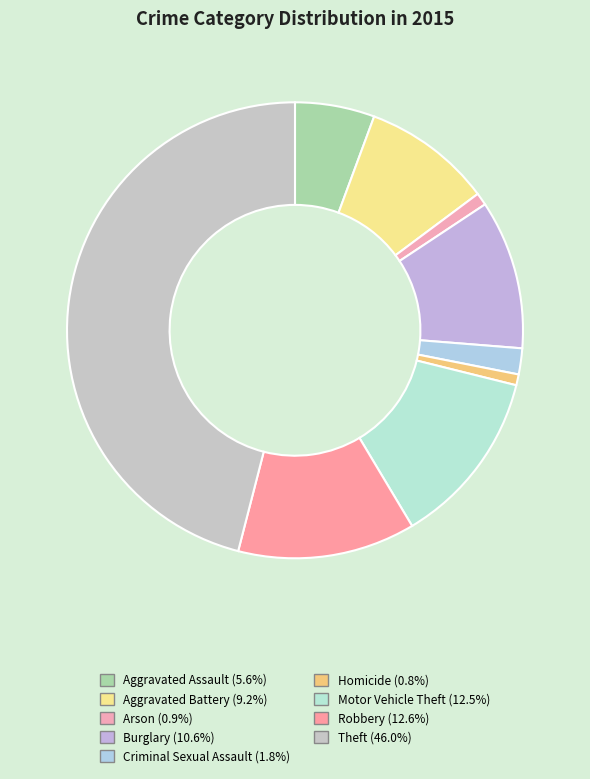

To the nearest percent, what portion does Robbery represent?

13%